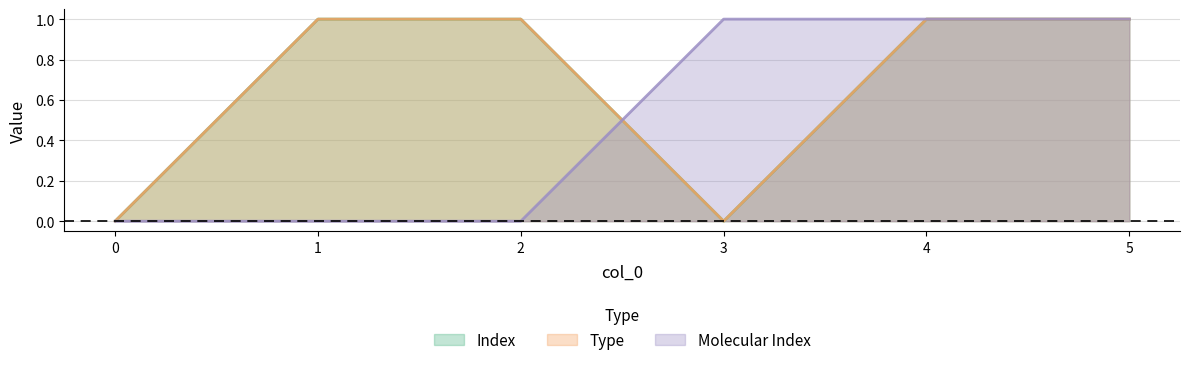

What is the value of the Type point at the 6th from the left?

1